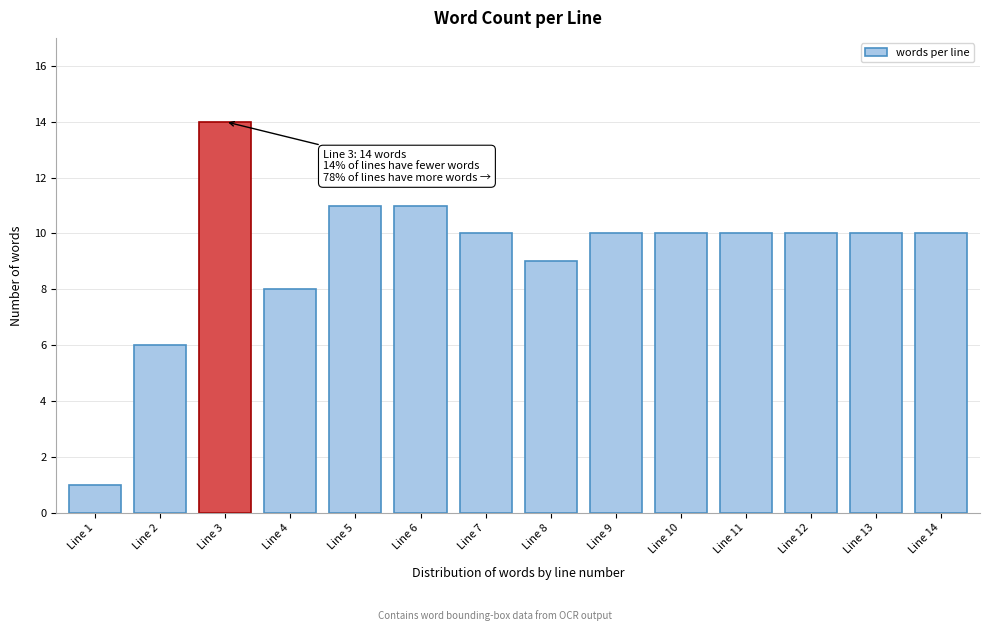

Reading left to right, list all the values displayed in this chart.

1	6	14	8	11	11	10	9	10	10	10	10	10	10